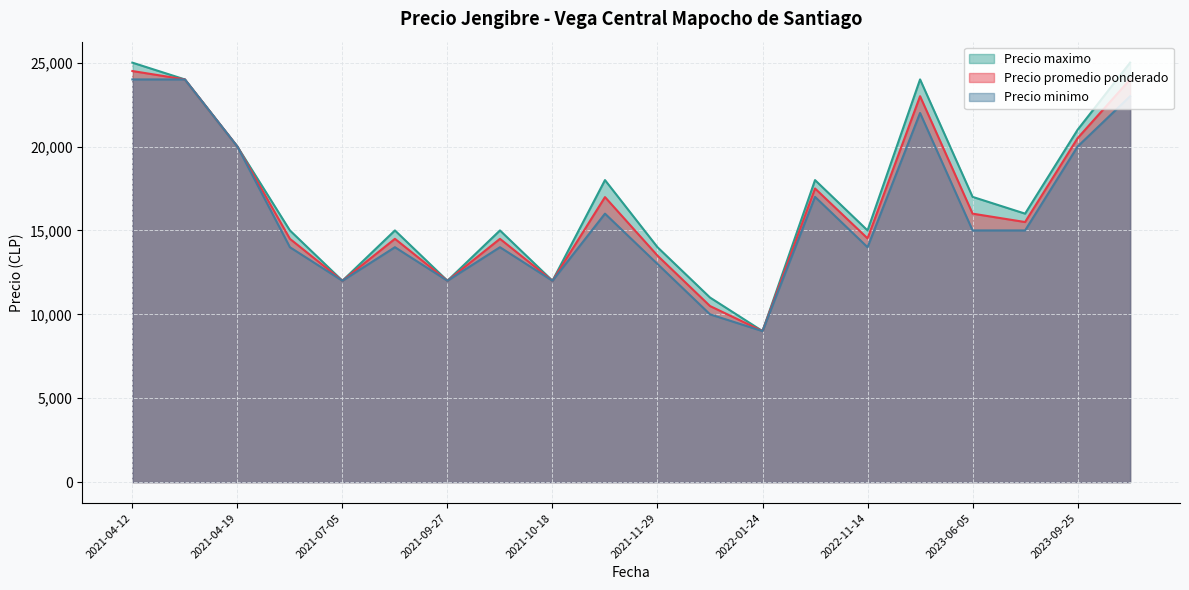

The value of Precio promedio ponderado at 2021-11-29 is 13500. True or false?

True